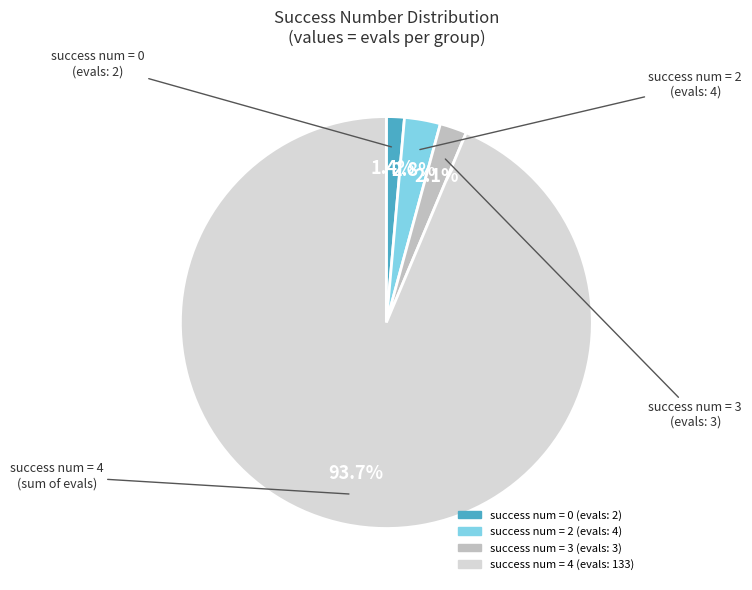

Does any single category account for the majority?

Yes